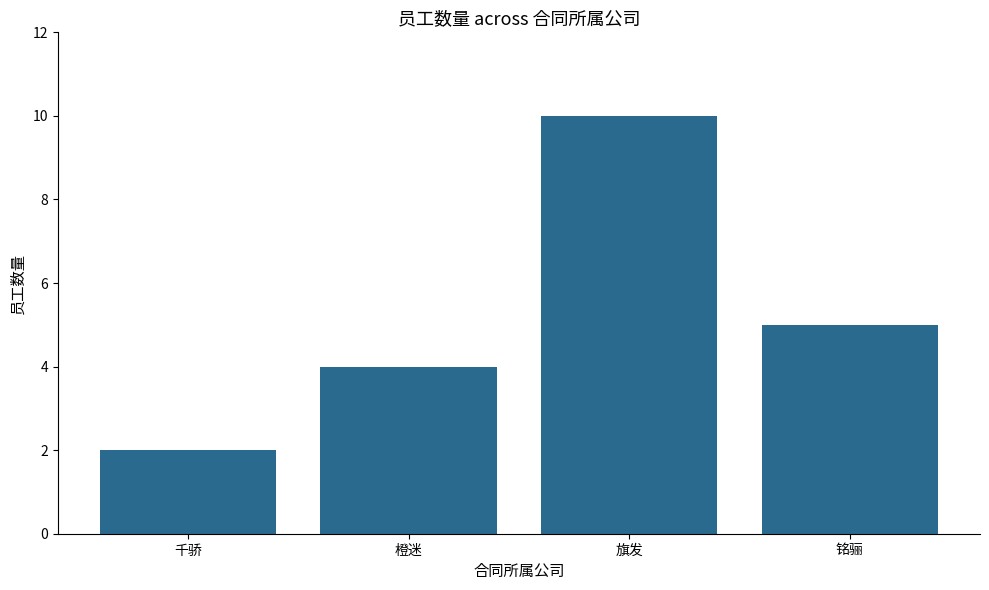

What is the label of the 1st bar from the left?

千骄